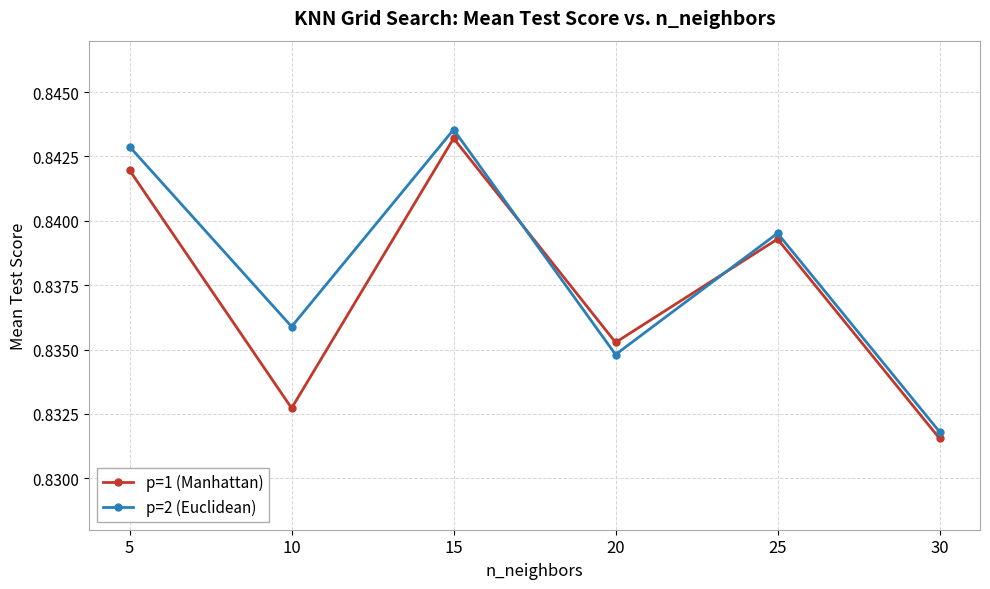

What are all the series names shown in the legend?

p=1 (Manhattan), p=2 (Euclidean)